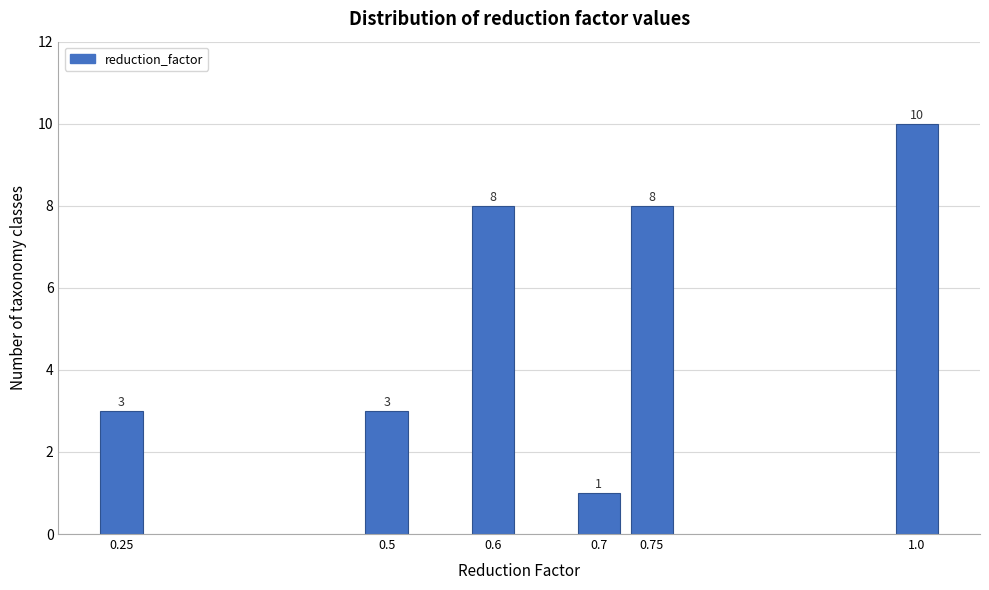

Reading left to right, transcribe all the data shown in this chart.

0.25=3	0.5=3	0.6=8	0.7=1	0.75=8	1.0=10